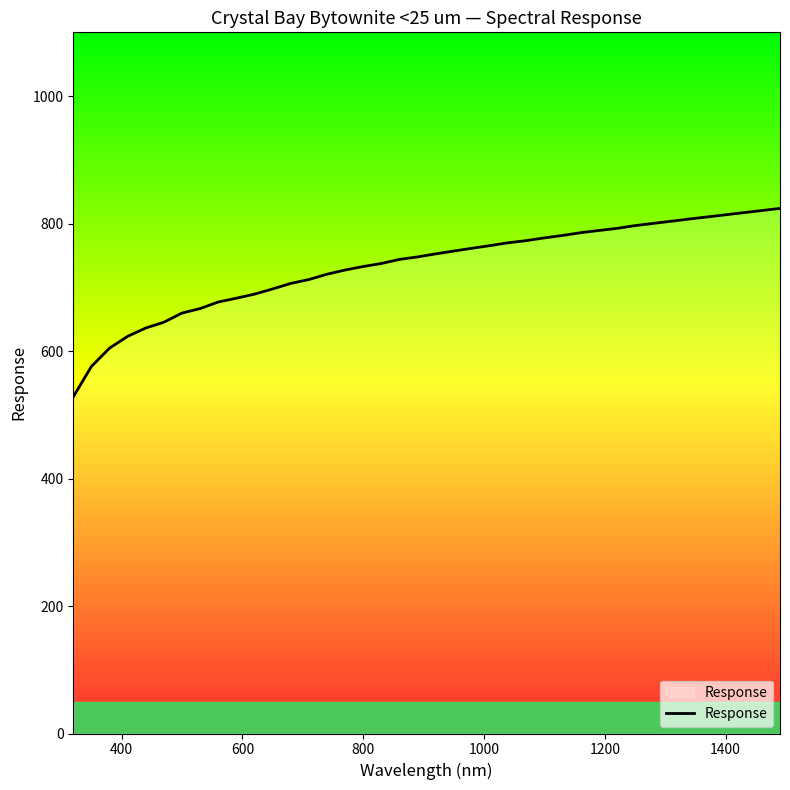

What is the difference between the maximum and minimum values?

295.6